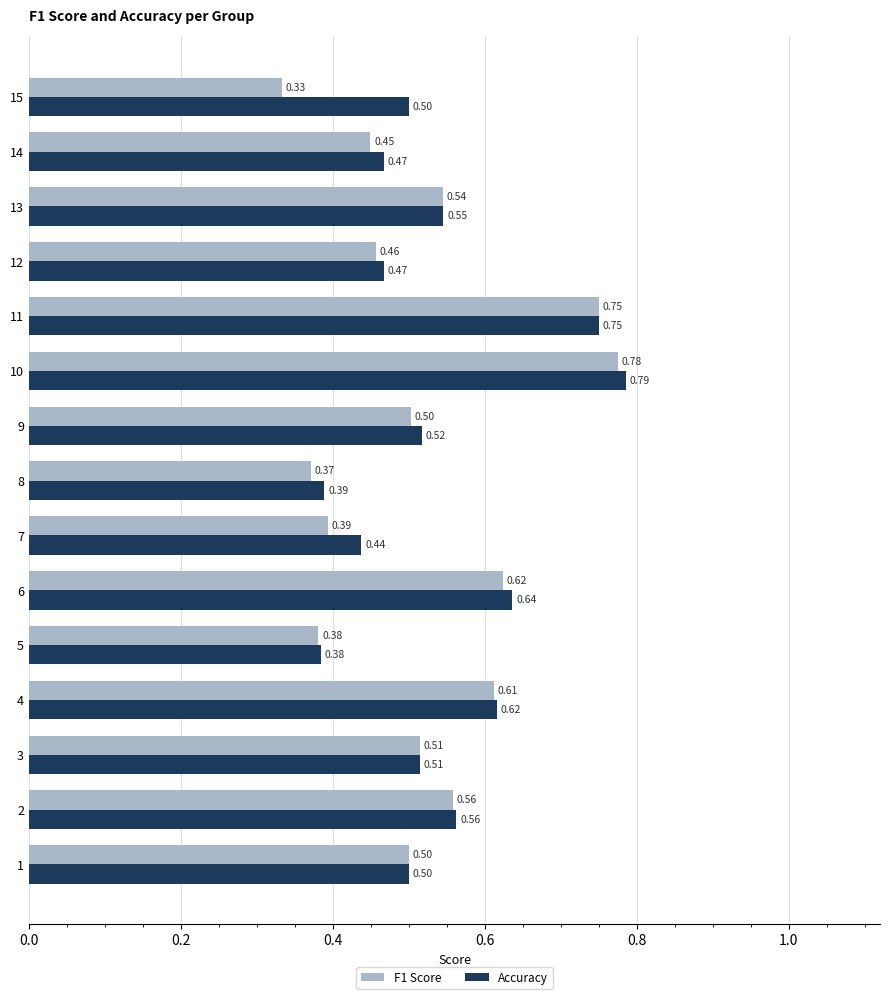

Which series changed the most between 3 and 7?

F1 Score